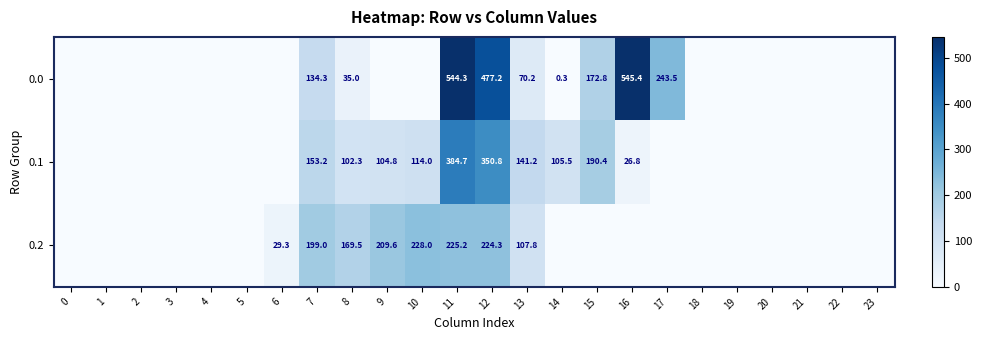

At which category is the sum across all series the highest?

11